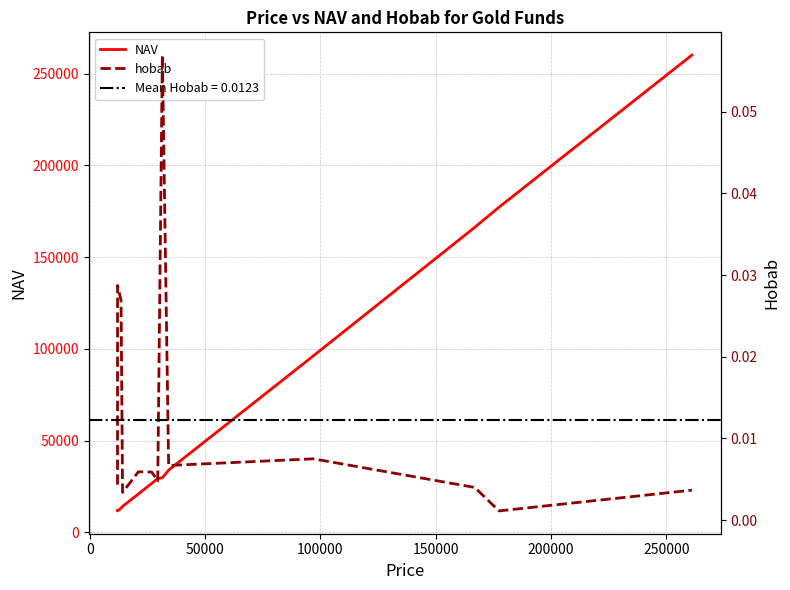

How many series are shown in this chart?

2